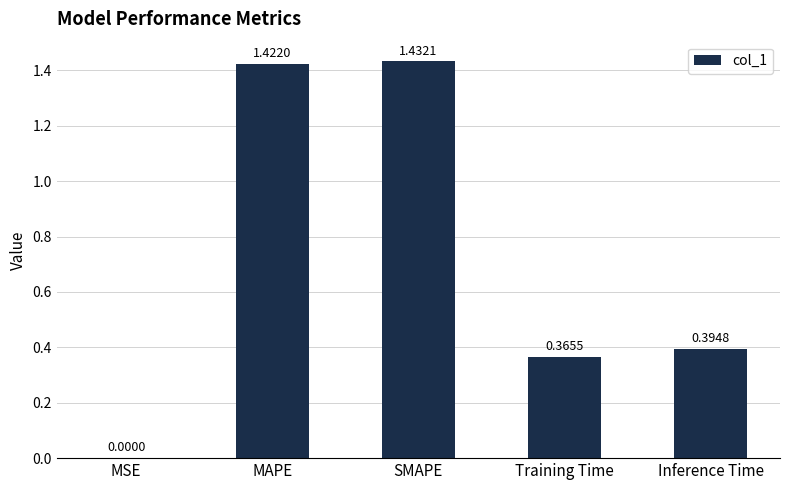

What is the change in value from MSE to SMAPE?

+1.4